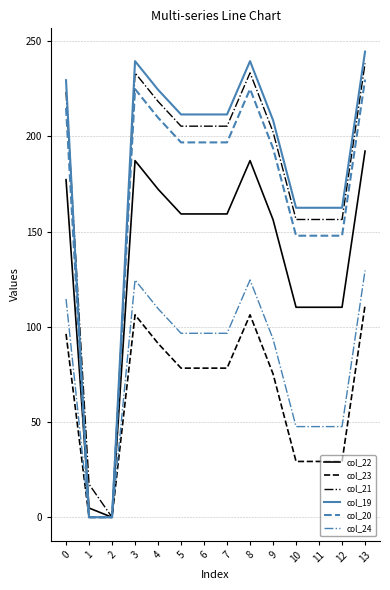

Where is col_23 nearest to the value 55?

9